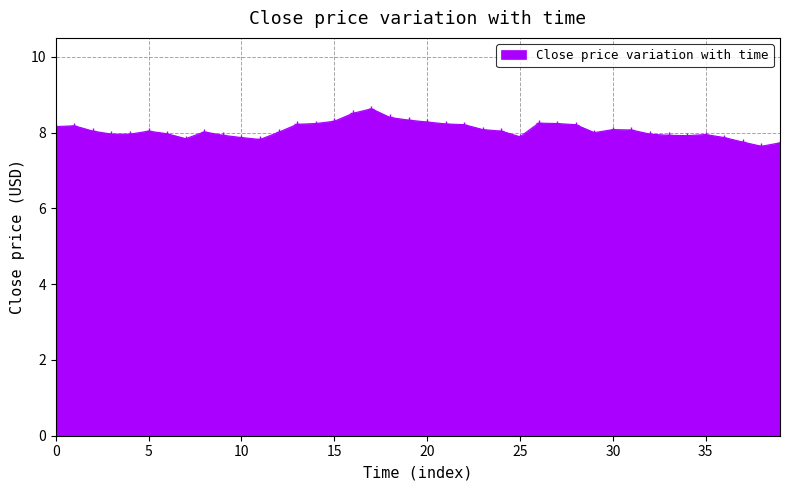

What is the difference between the maximum and minimum values?

1.0